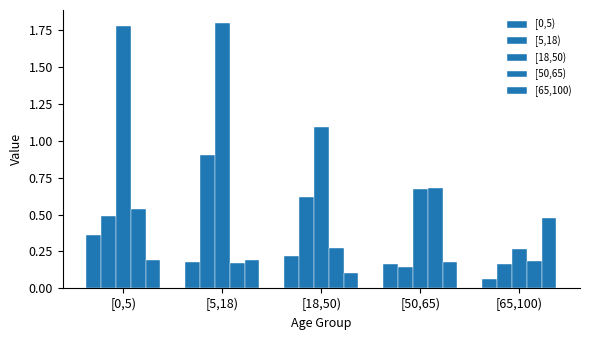

How many groups of bars are there?

5